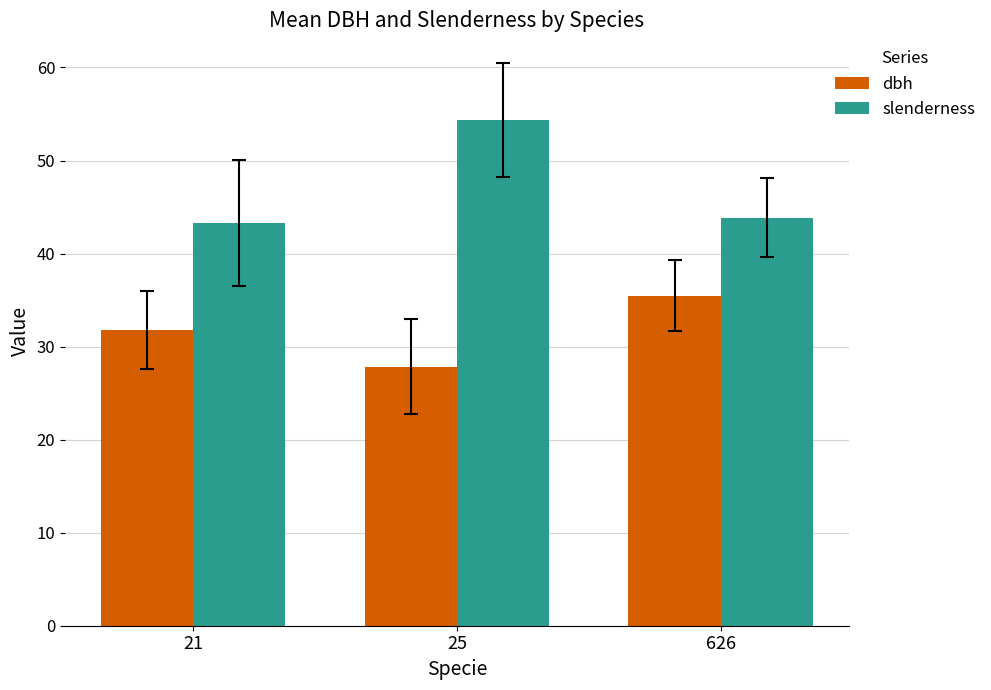

How many values in the dbh series exceed 31?

2